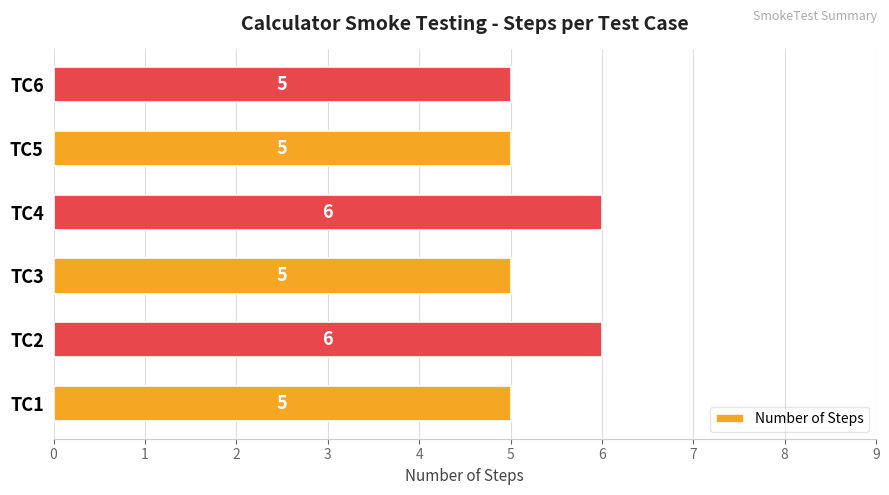

How many values are between 5 and 6?

6